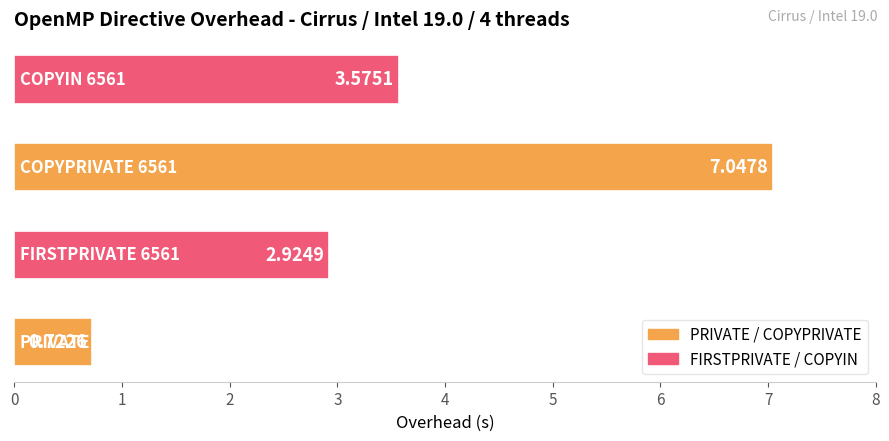

What is the difference between the maximum and minimum values?

6.3